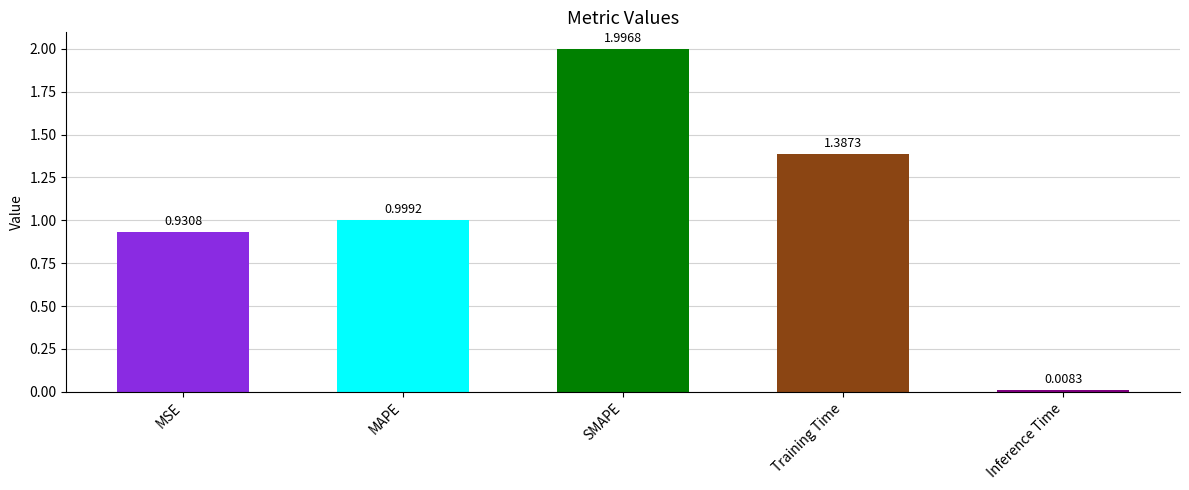

What is the maximum value shown in the chart?

2.0